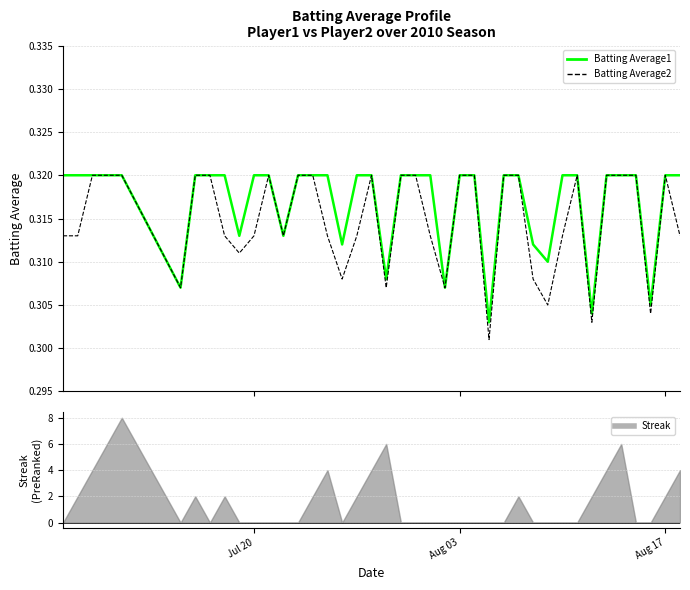

What is the sum of all Batting Average1 values?

12.7